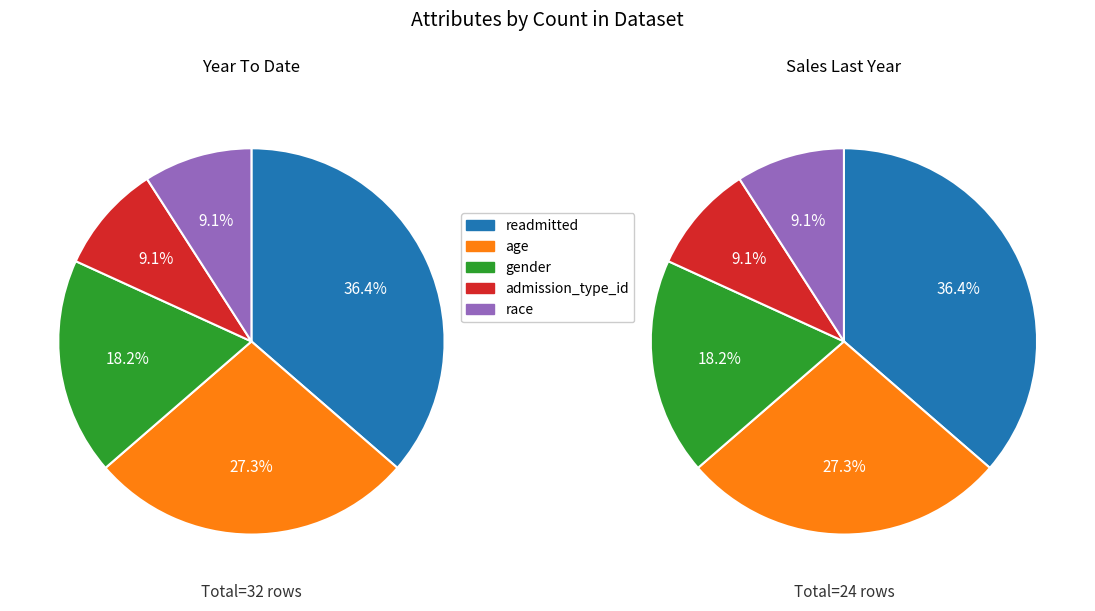

Which category has the smallest portion of the pie?

admission_type_id